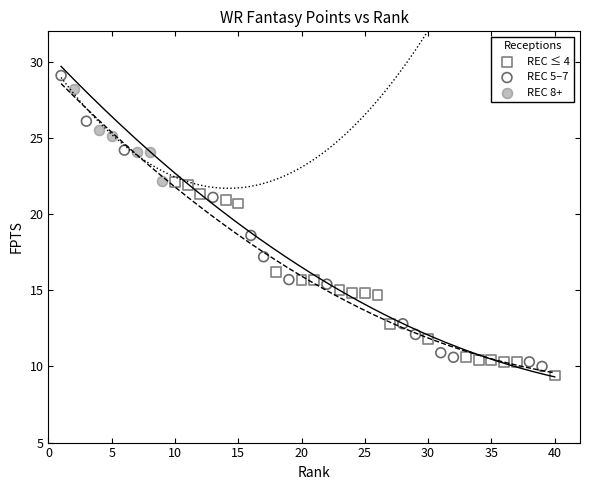

Which series has the largest Y range (max minus min)?

REC 5–7